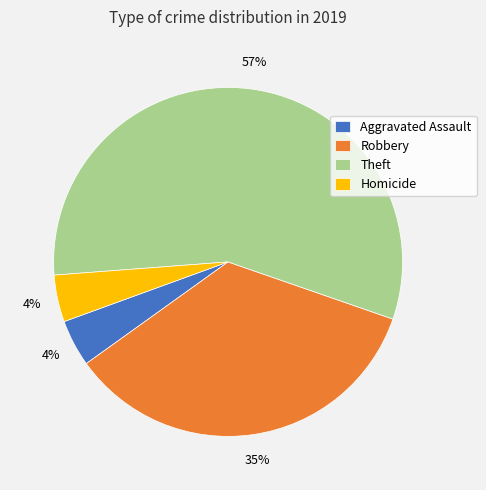

What percentage is the Aggravated Assault slice, to the nearest percent?

4%